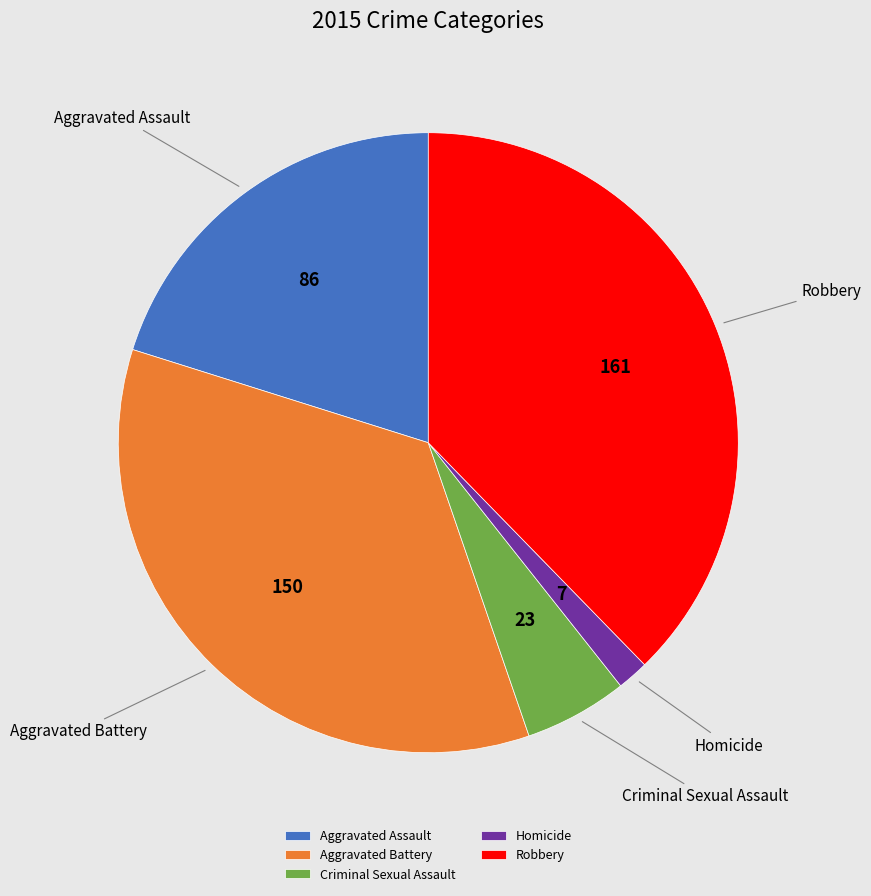

What is the ratio of the value at Criminal Sexual Assault to the value at Homicide?

3.3